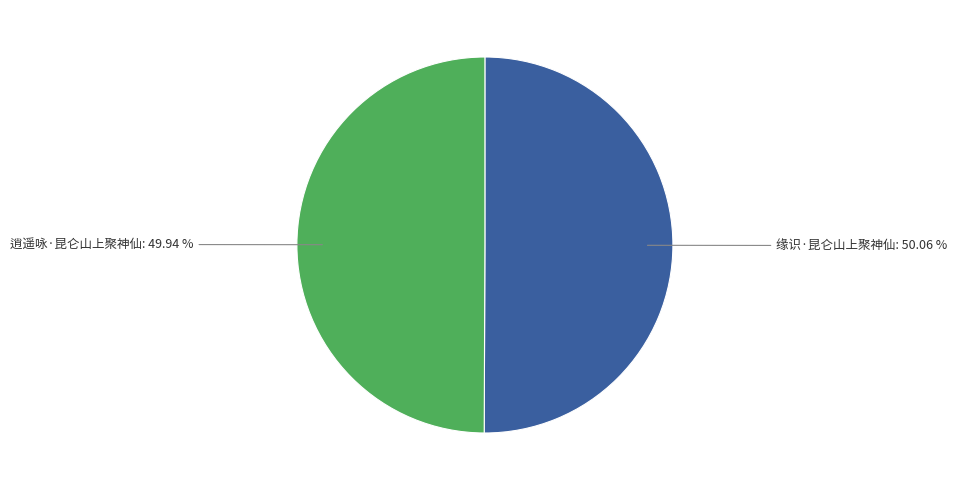

Does any single category account for the majority?

Yes